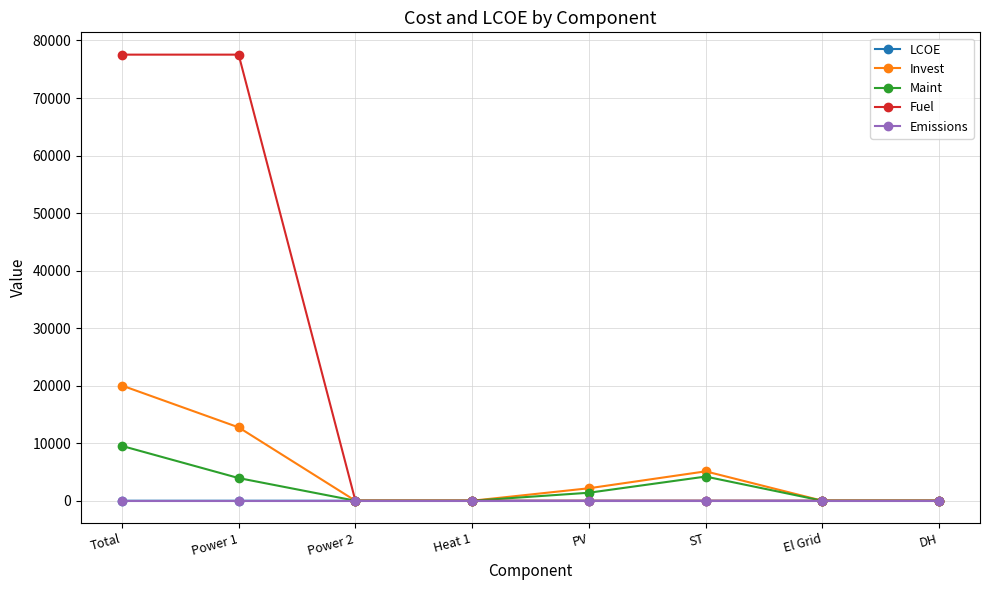

What is the maximum value shown in the chart?

77537.9